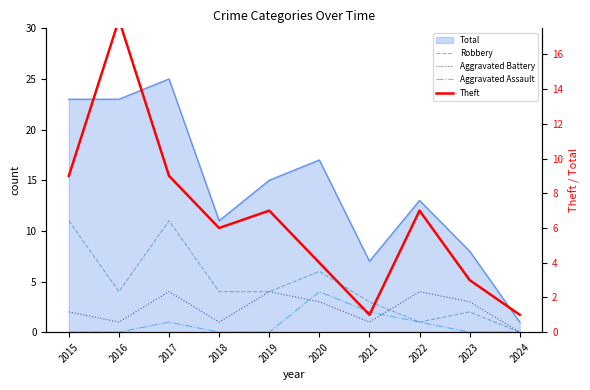

What is the spread (max minus min) of values at 2023?

3